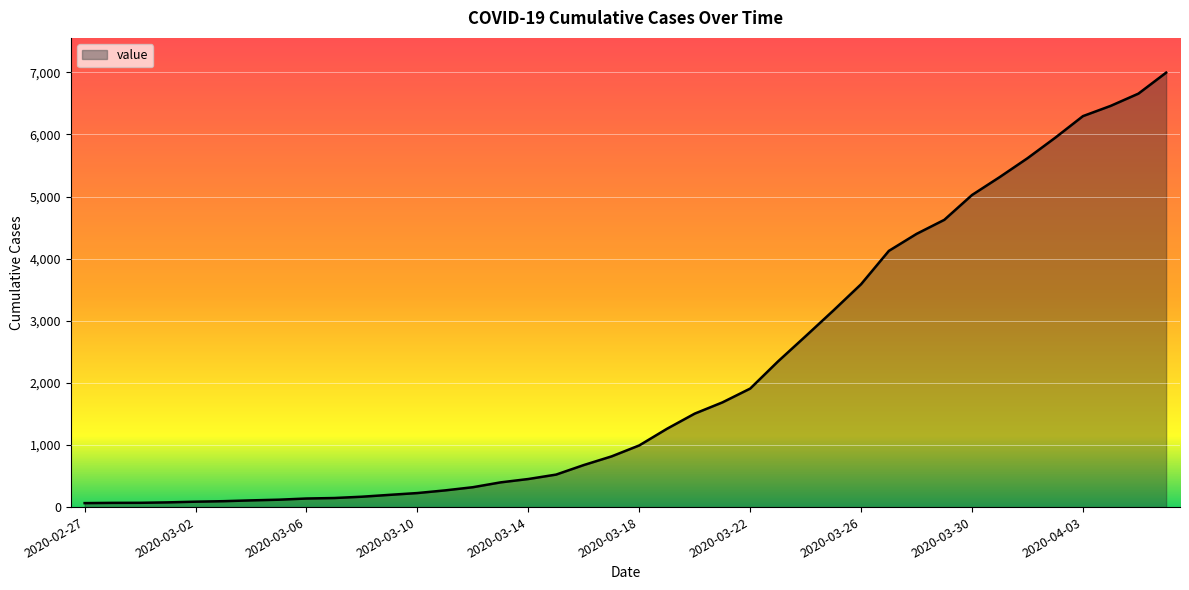

True or false: the data has more than 1 interior local peaks.

False